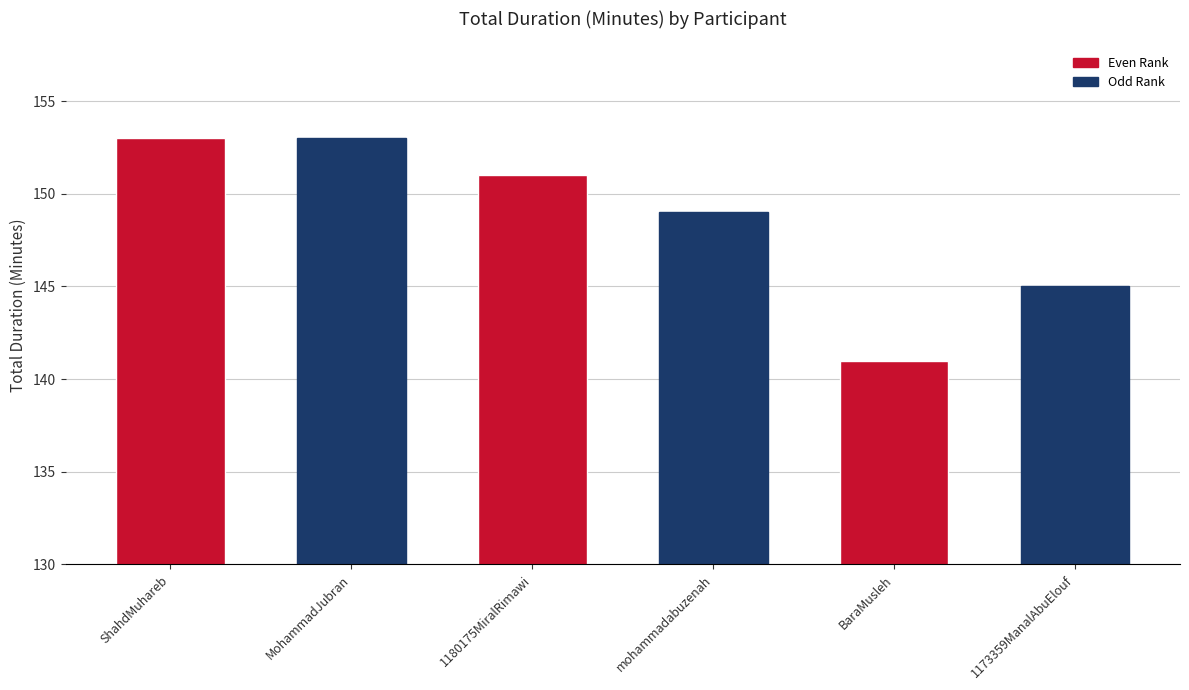

Are the bars grouped side by side (vs. stacked)?

No